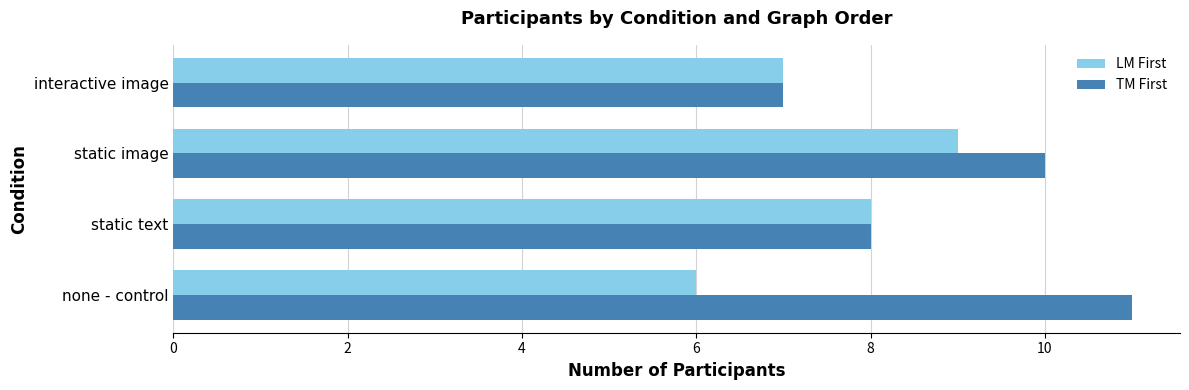

Between none - control and static text, which series saw the biggest shift?

TM First